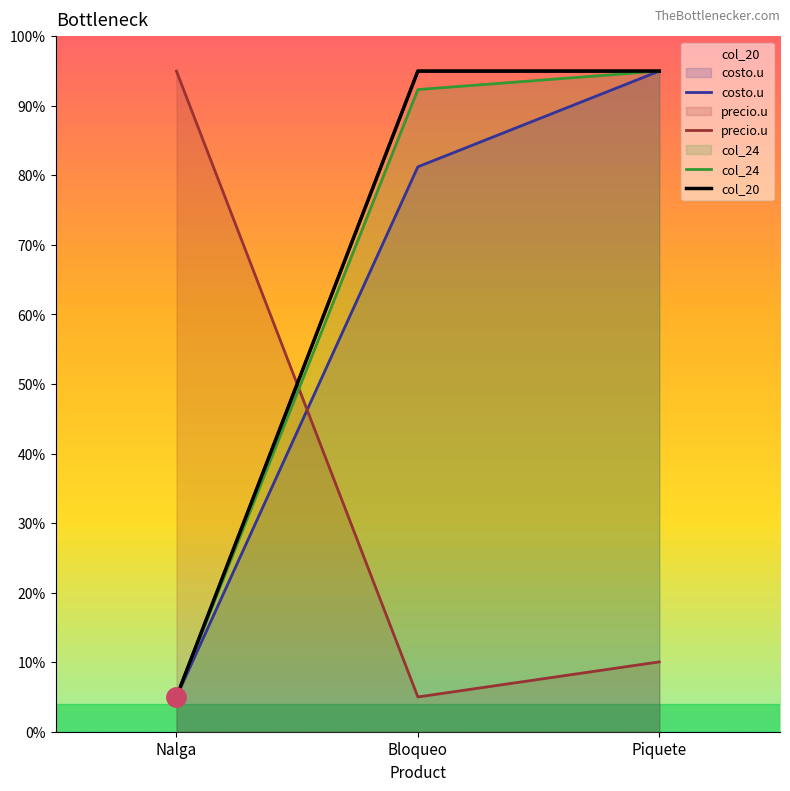

At which category is the sum across all series the highest?

Piquete